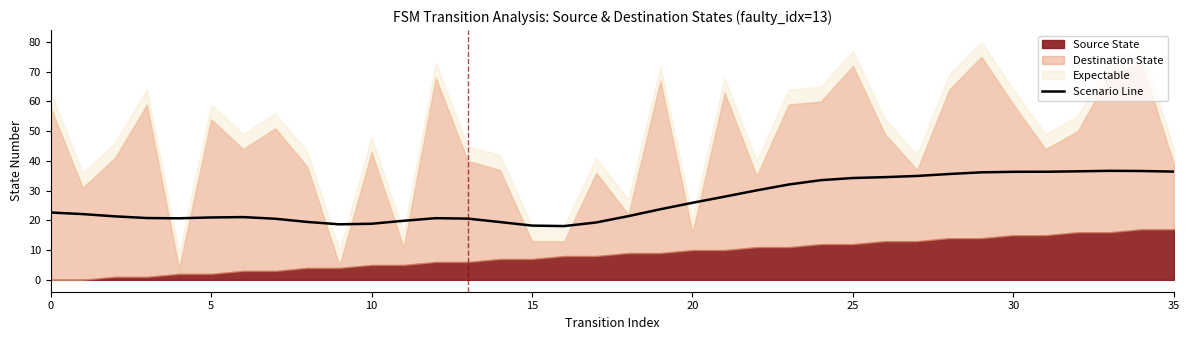

How many data points does each series have?

36